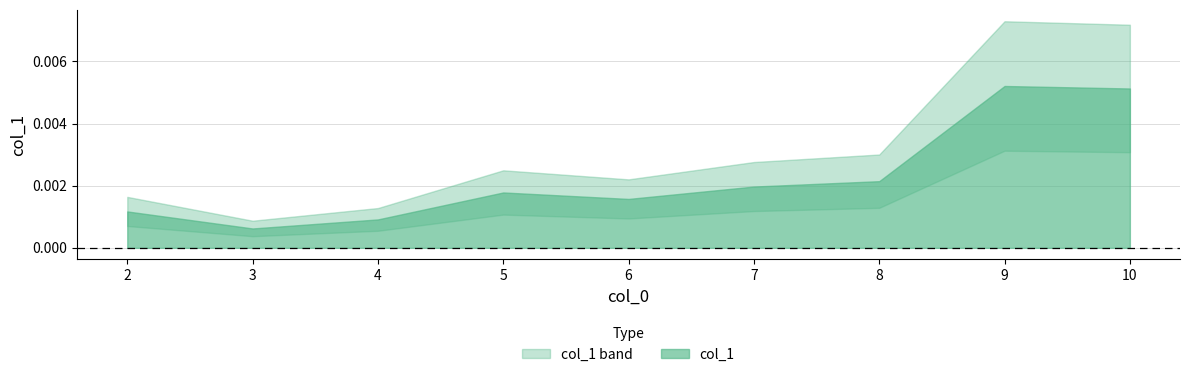

At which label is the value closest to 0?

3